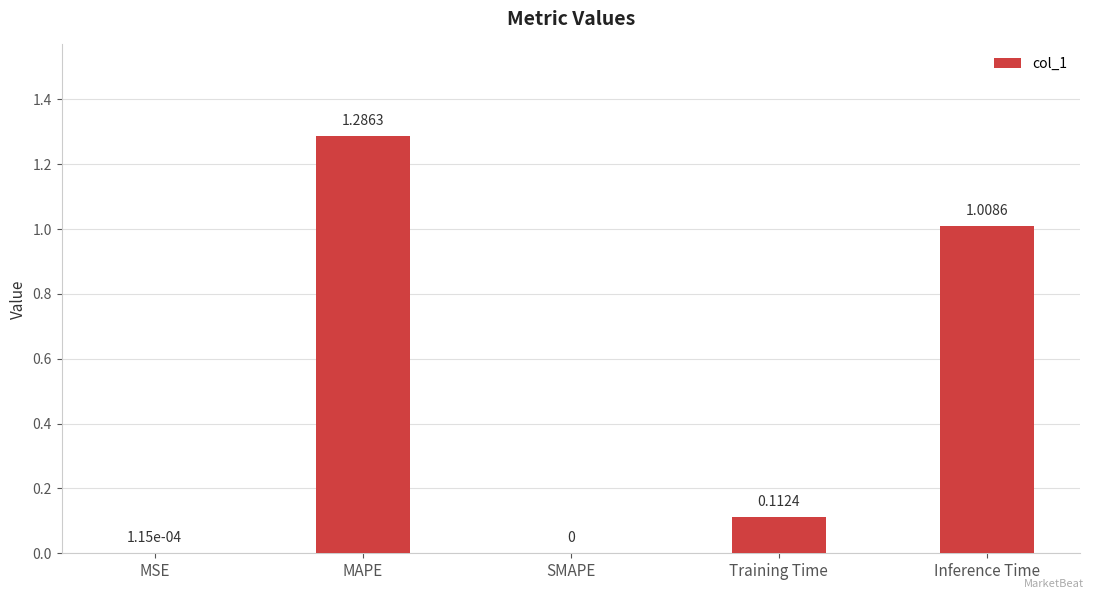

What is the change in value from SMAPE to Training Time?

+0.1